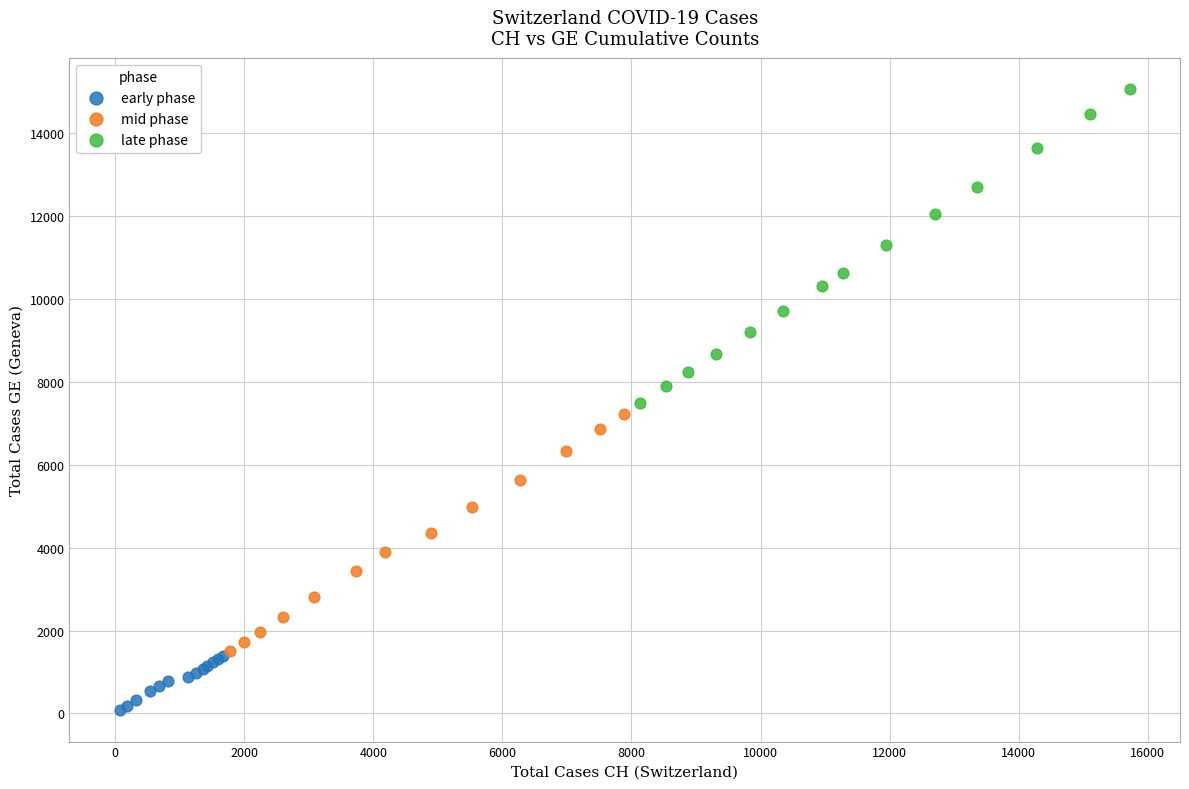

Which series contains the lowest Y value?

early phase